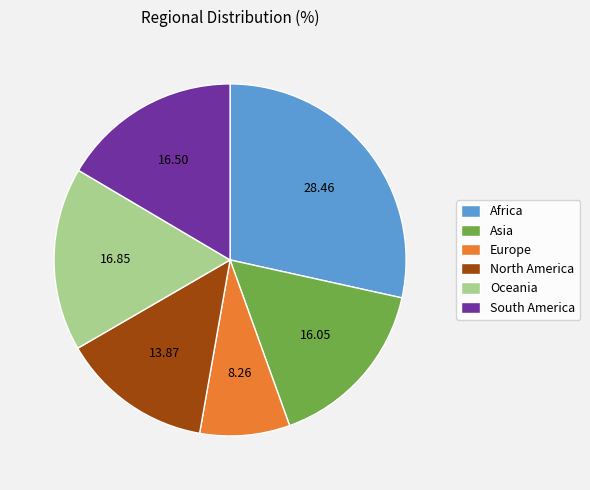

Combined, do Asia and Europe account for over 50%?

No